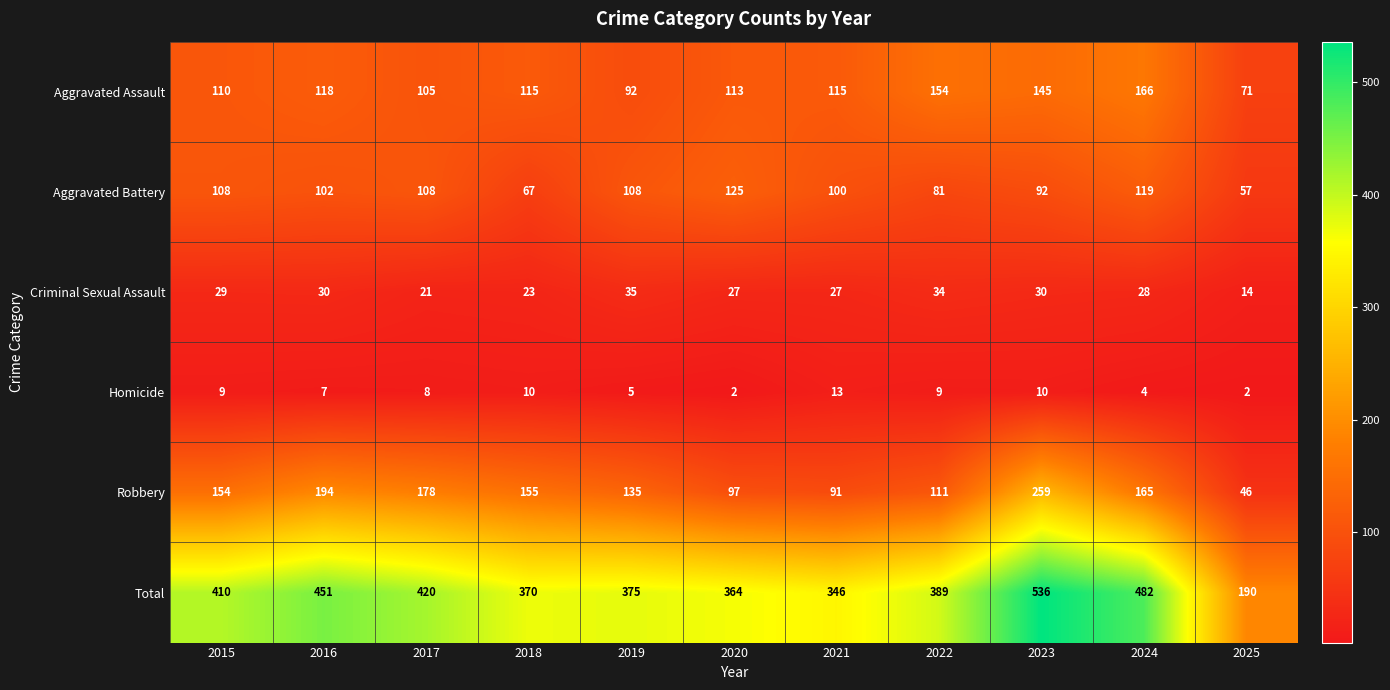

What is the smallest value displayed?

2